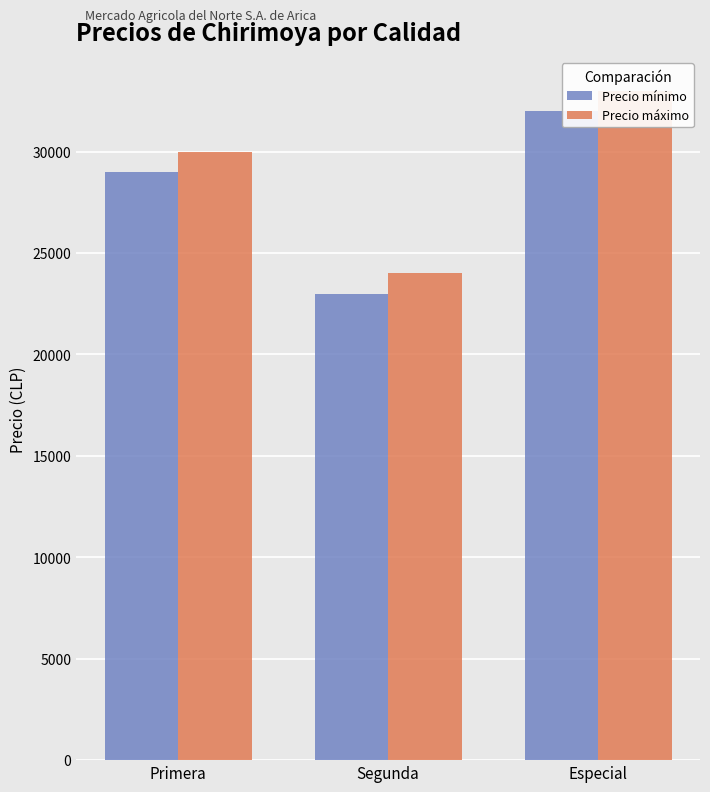

List the labels in order of Precio máximo value, smallest first.

Segunda, Primera, Especial